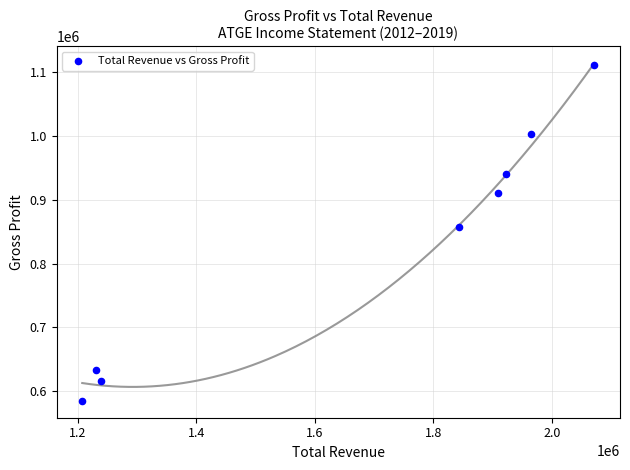

What is the range of Y values (max minus min)?

525800